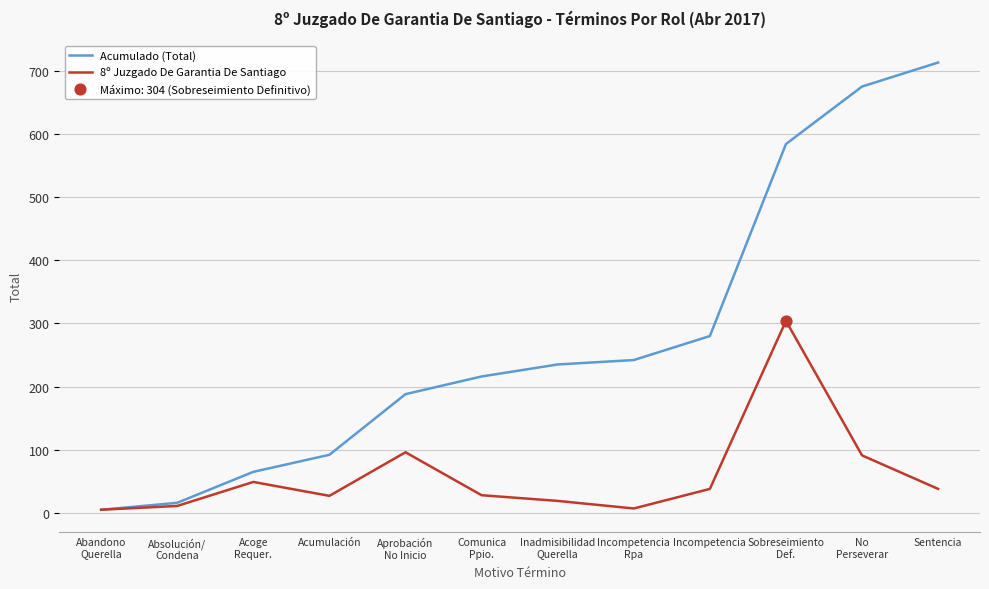

The Acumulado (Total) series shows 713 at Sentencia. True or false?

True